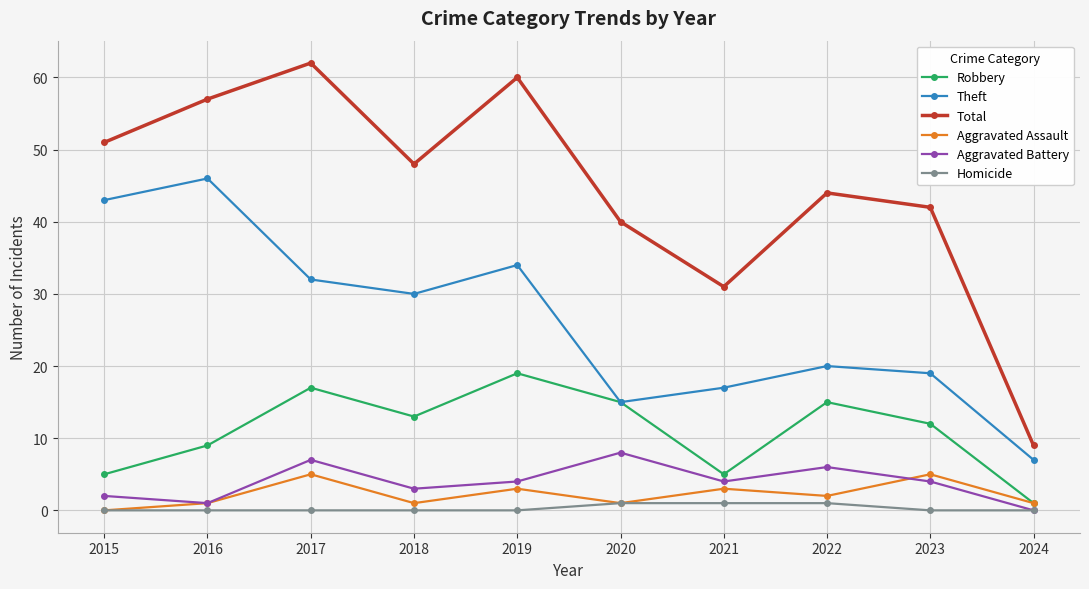

True or false: Total and Homicide intersect in this chart.

False